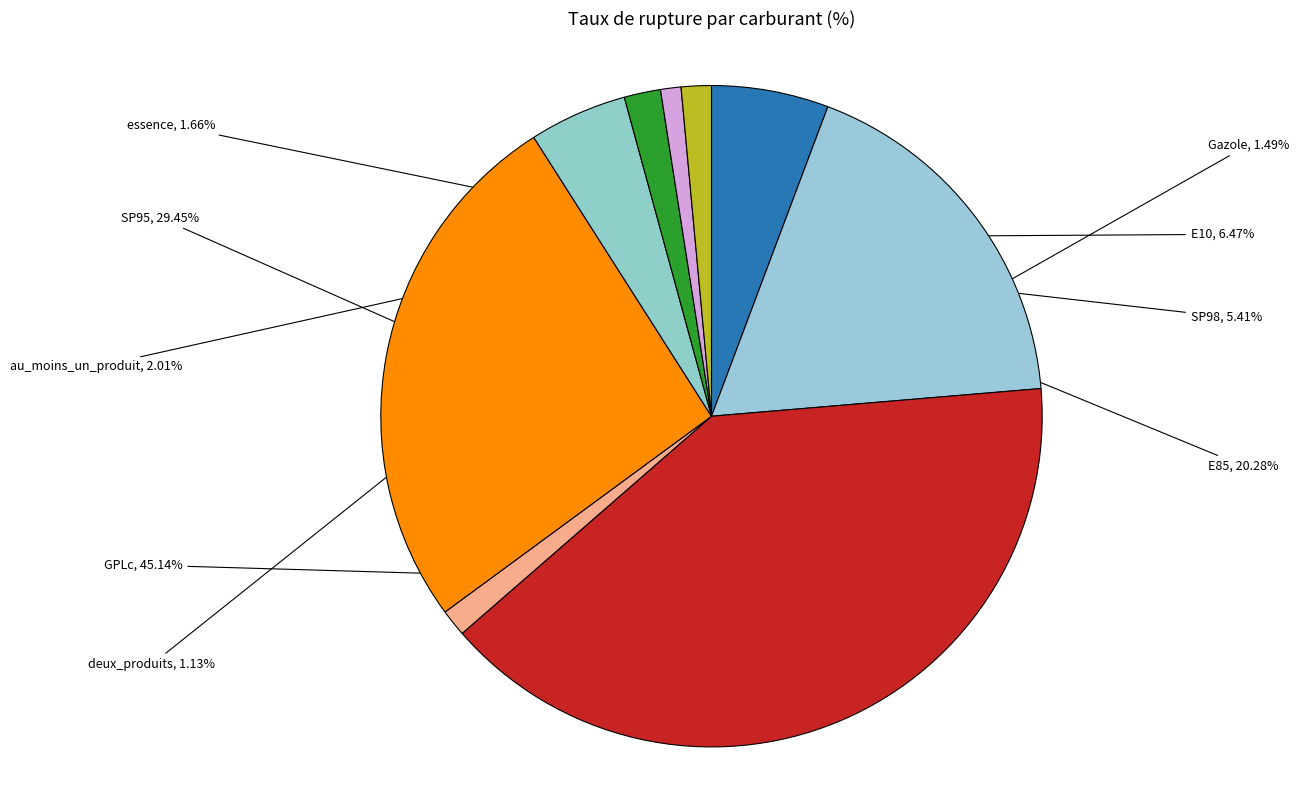

To the nearest percent, what is the average slice percentage?

11%